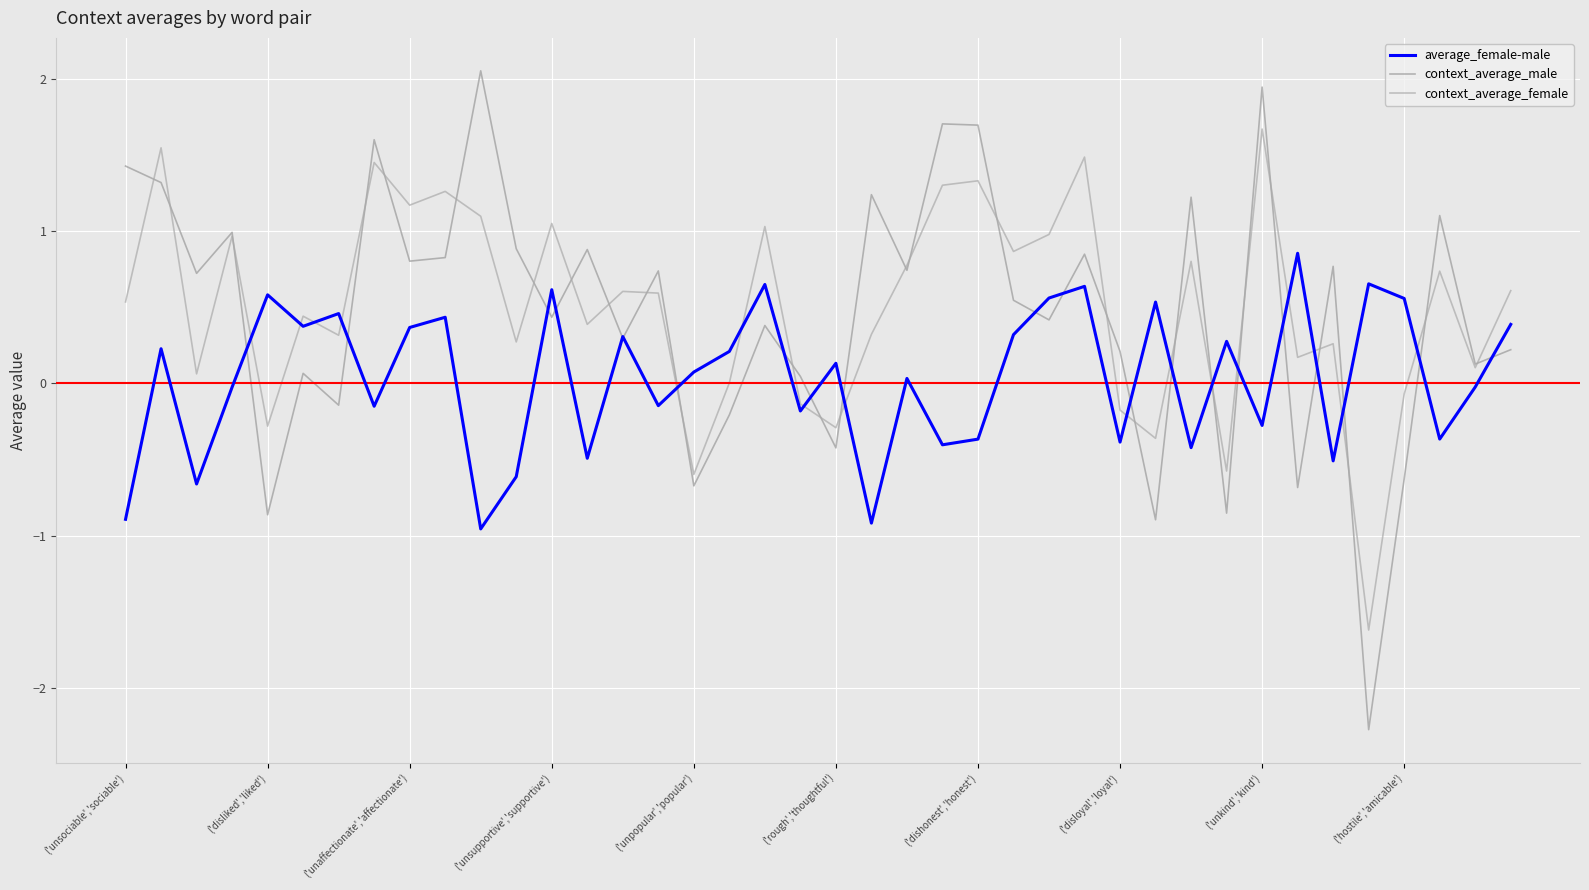

Does the chart display data point markers on the line(s)?

No